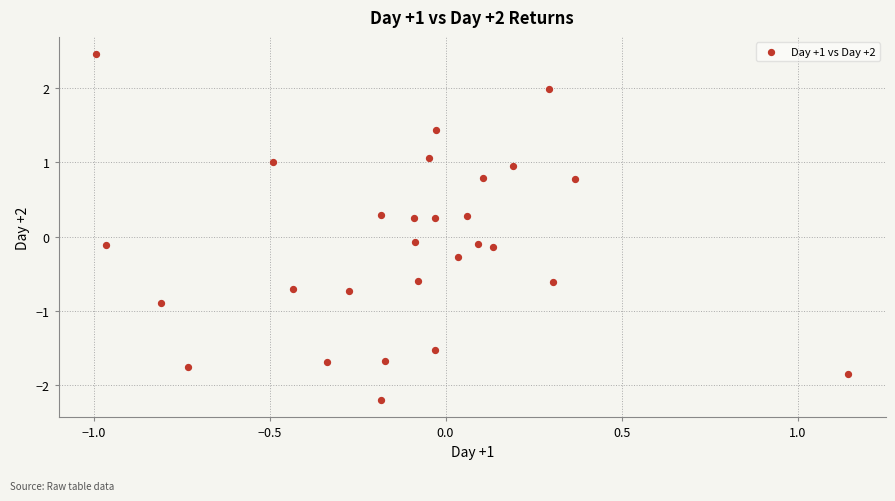

What is the range of X values (max minus min)?

2.1